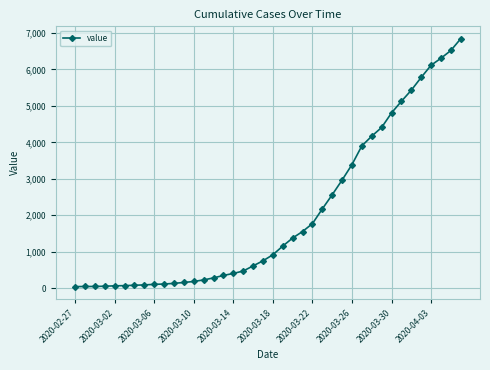

What is the average value?

2038